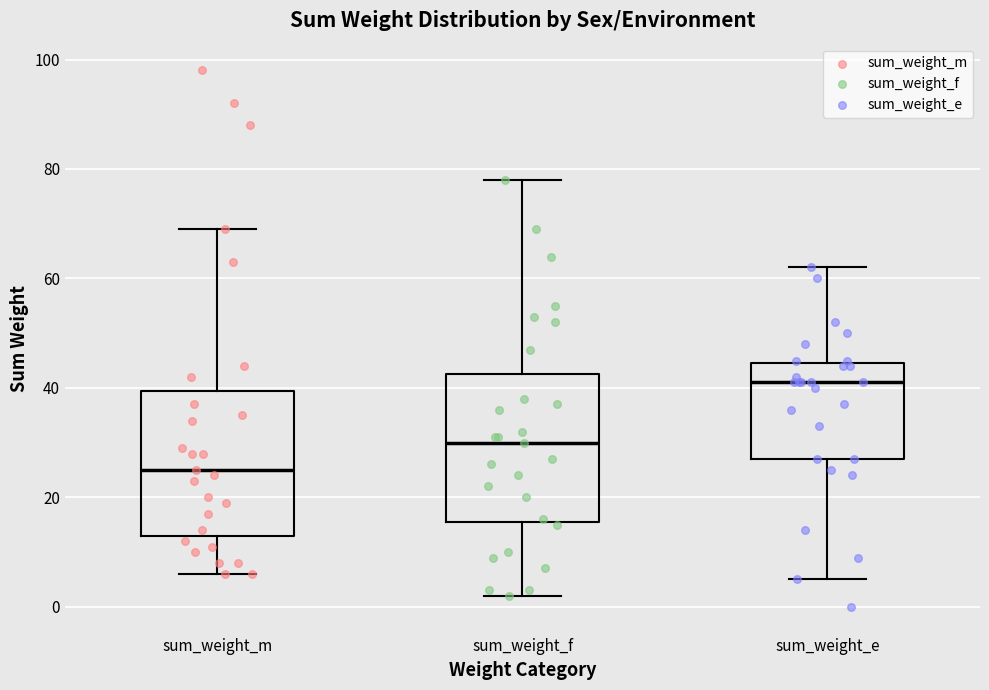

Reading left to right, transcribe this box plot: for each box, give where its median line is, the range the box spans, and where its two whiskers end, as read against the y-axis. The values are not printed on the chart, so give them approximately, as read against the axis.

sum_weight_m: median 26, box 14 to 40, whiskers 6 to 70
sum_weight_f: median 30, box 16 to 42, whiskers 2 to 78
sum_weight_e: median 42, box 28 to 44, whiskers 6 to 62